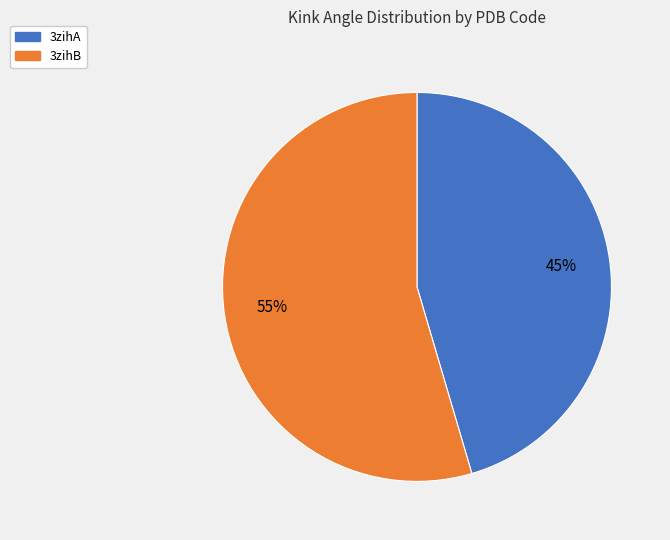

Which slice is the smallest?

3zihA